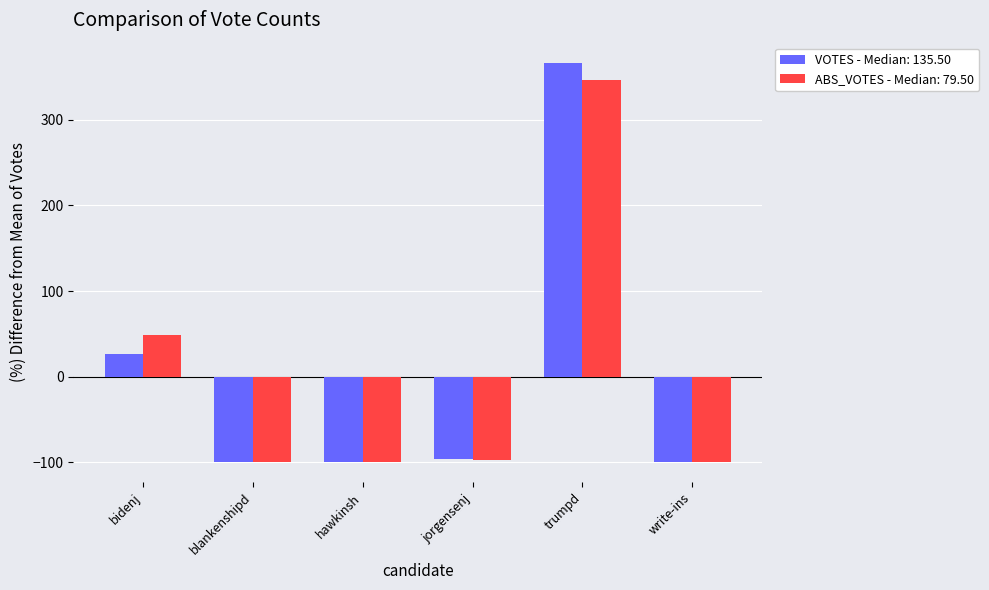

What is the difference between the ABS_VOTES - Median: 79.50 values at write-ins and trumpd?

446.1